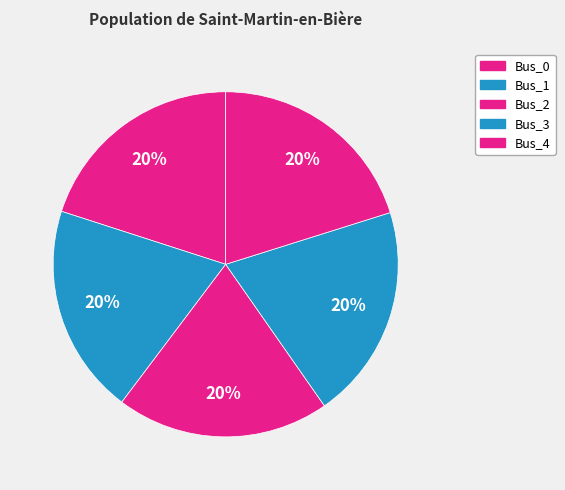

Which slice is the smallest?

Bus_1